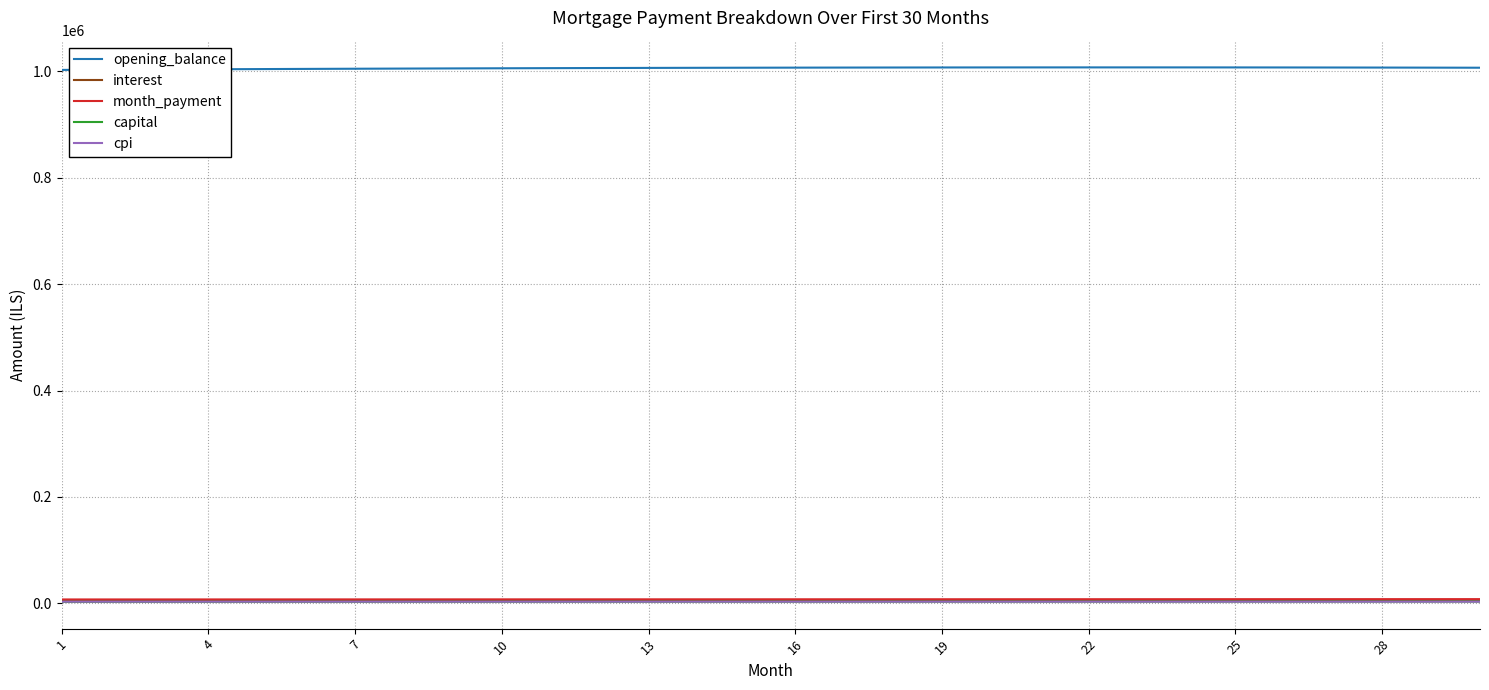

Which series has the largest range (max minus min)?

opening_balance